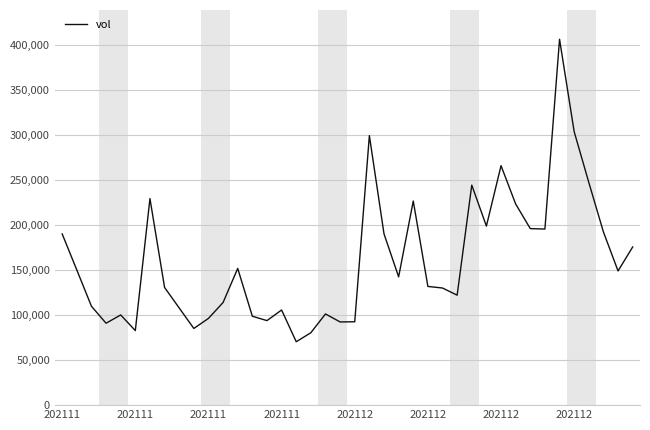

What is the difference between the maximum and minimum values?

335919.0